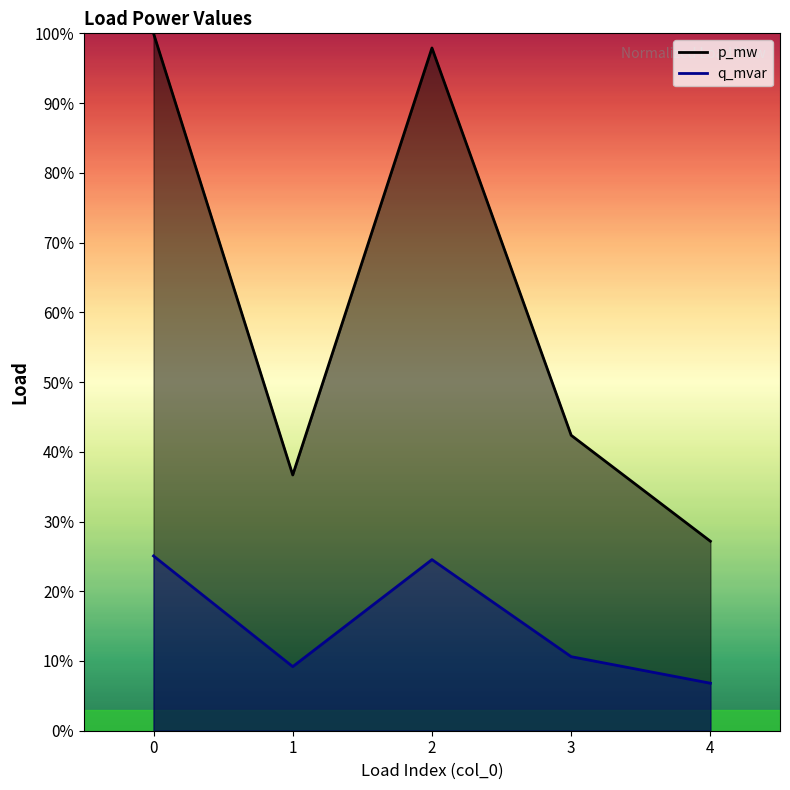

Rank the series at 2 from highest to lowest value.

q_mvar, p_mw